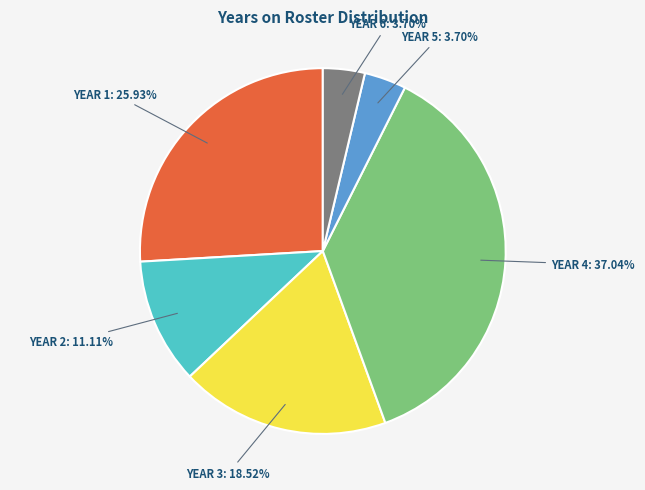

Does any single category account for the majority?

No